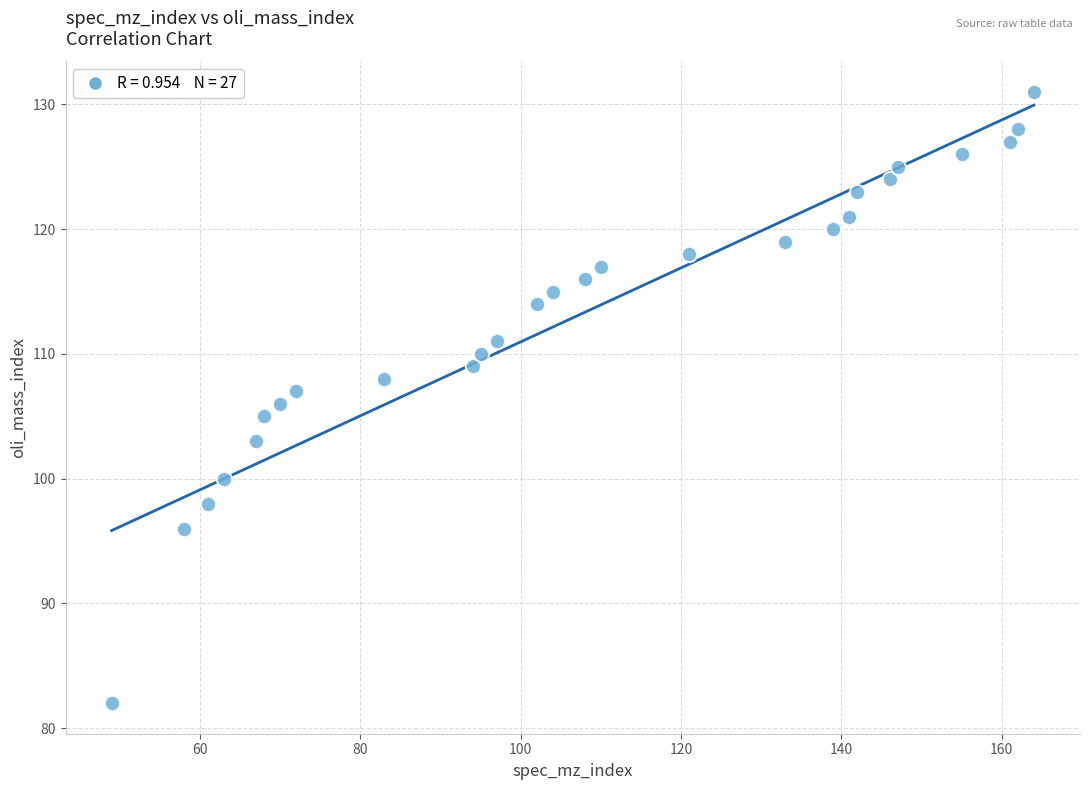

What is the range of Y values (max minus min)?

49